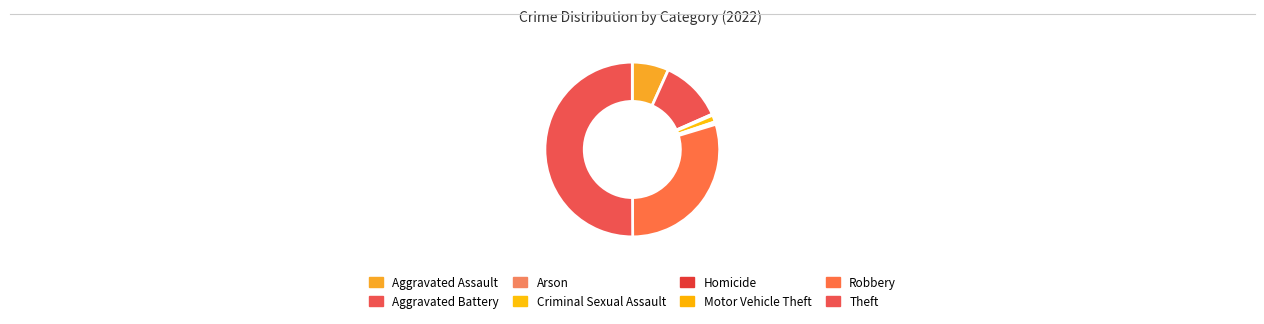

To the nearest percent, what percentage of the pie is Robbery?

30%